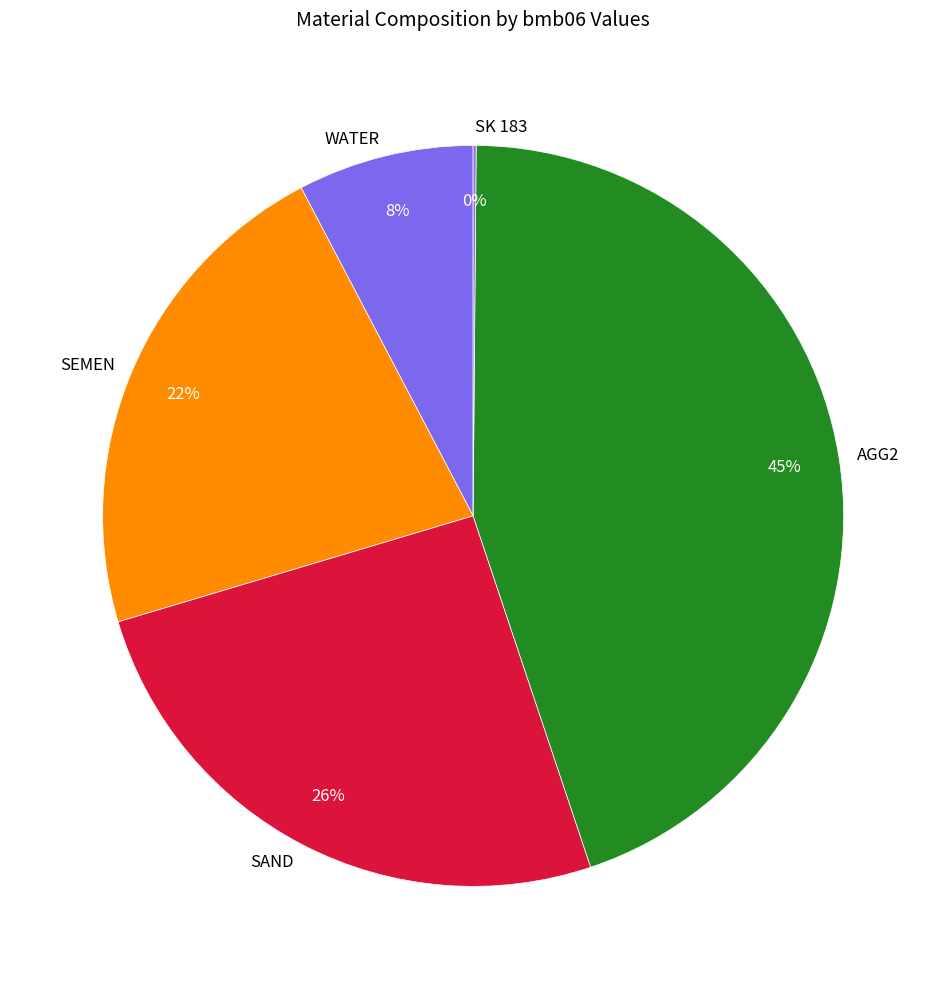

To the nearest percent, what percentage of the pie is AGG2?

45%